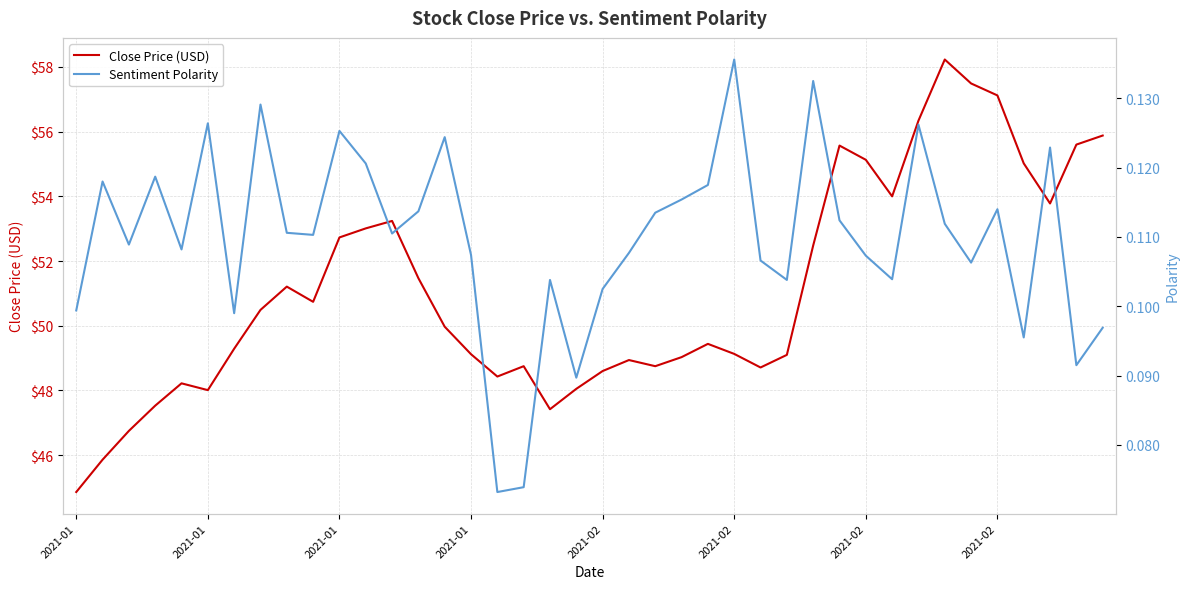

True or false: Close Price (USD) and Sentiment Polarity intersect in this chart.

False